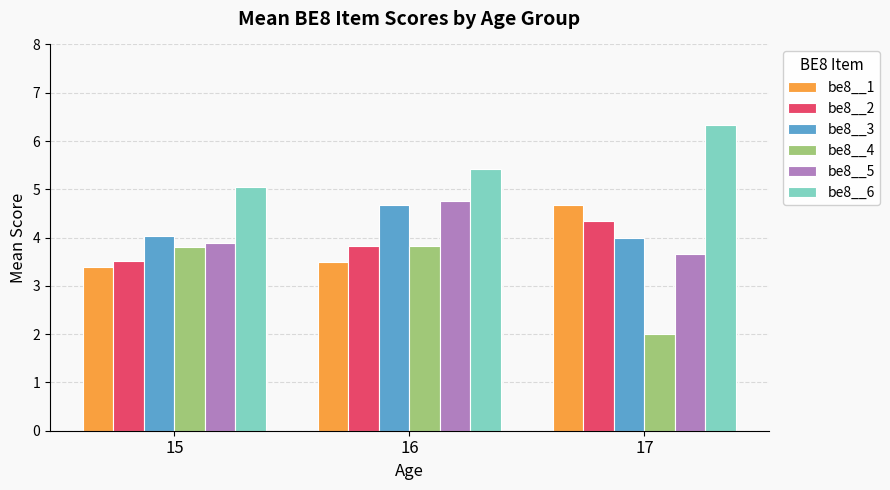

At 17, list the series in order from largest to smallest.

be8__6, be8__1, be8__2, be8__3, be8__5, be8__4